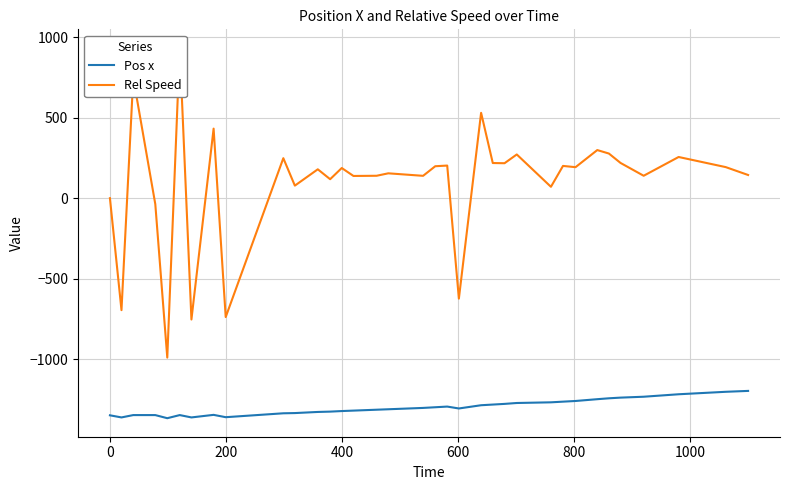

At how many categories does at least one series exceed -1315?

35